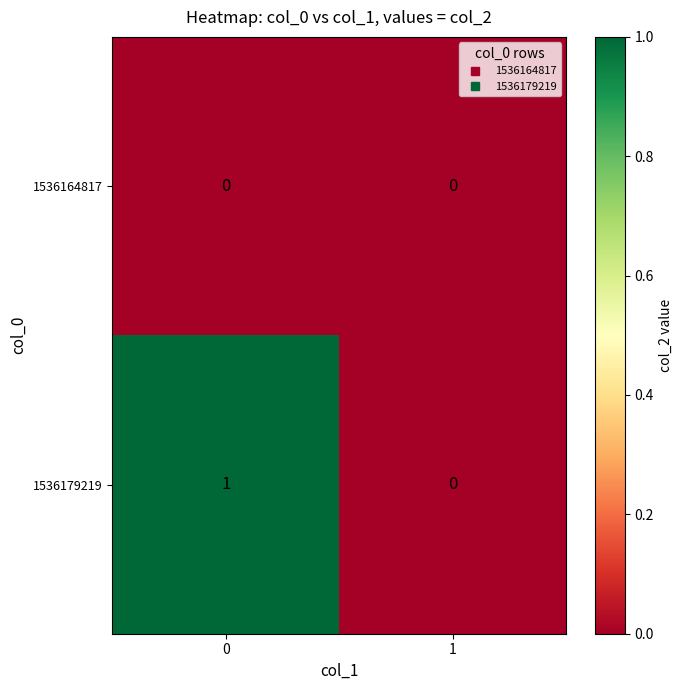

Is the value of 1536164817 at 1 greater than the value of 1536179219 at 0?

No